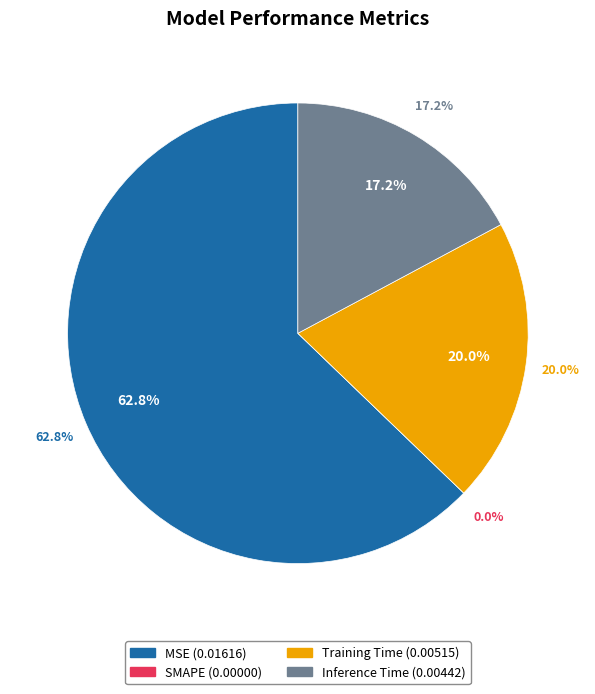

Which category has the biggest portion of the pie?

MSE